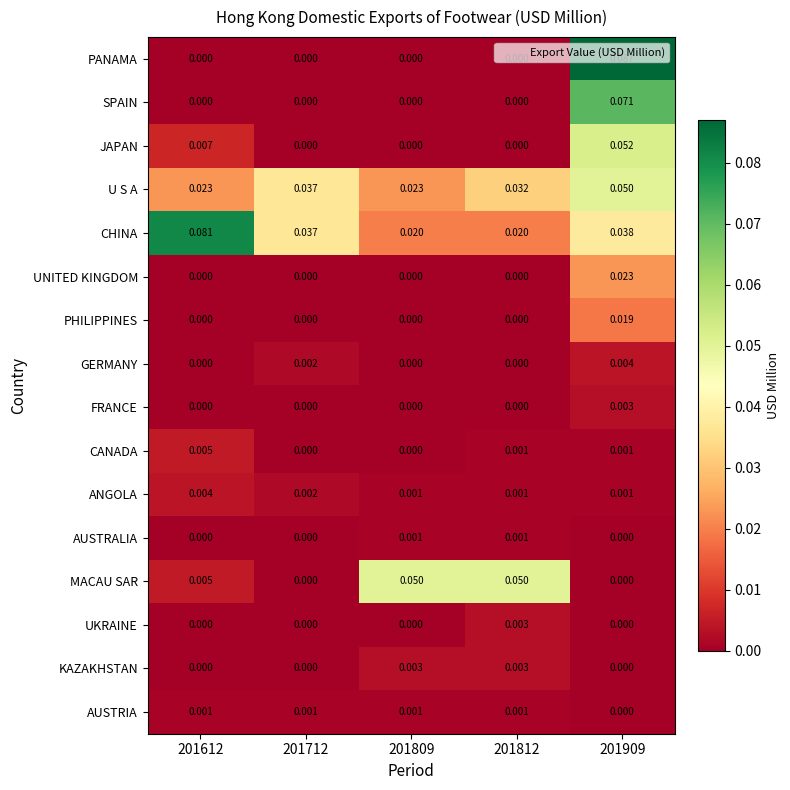

Which series has the widest spread of values?

PANAMA